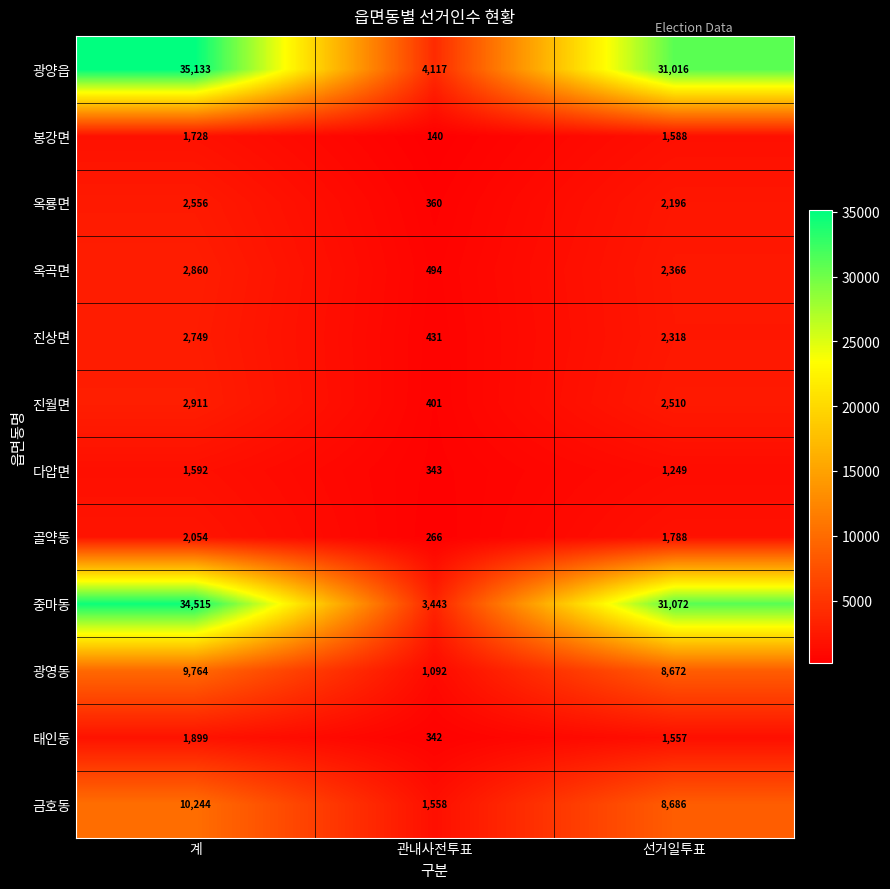

What is the difference between the maximum and minimum values in the 진월면 series?

2510